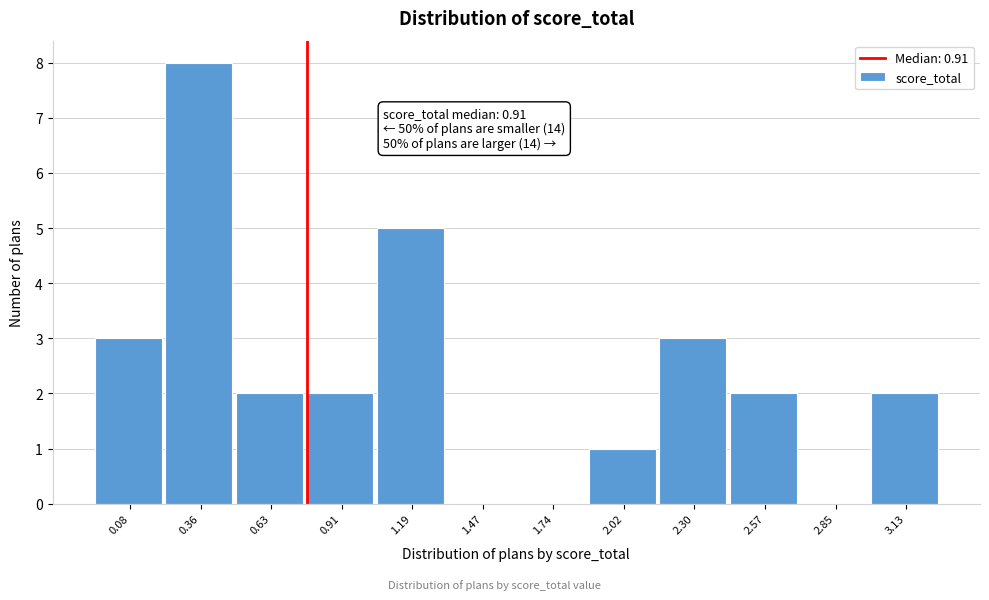

Reading left to right, transcribe all the data shown in this chart.

0.08=3	0.36=8	0.63=2	0.91=2	1.19=5	1.47=0	1.74=0	2.02=1	2.30=3	2.57=2	2.85=0	3.13=2